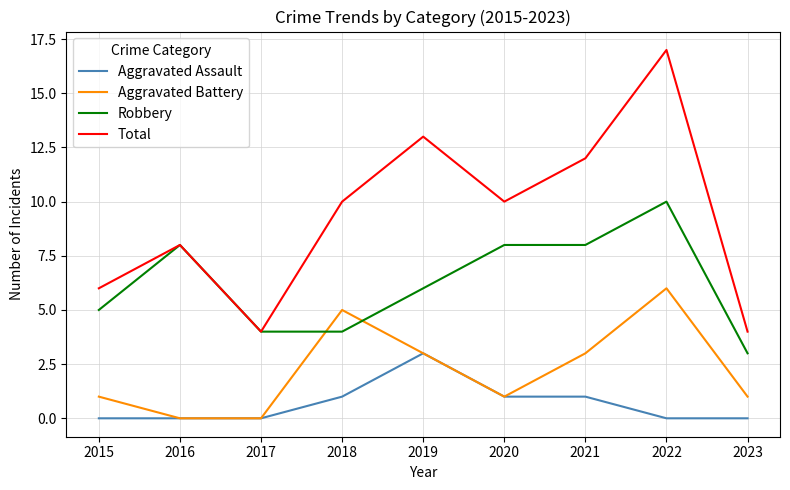

What is the highest value of the Aggravated Battery series?

6